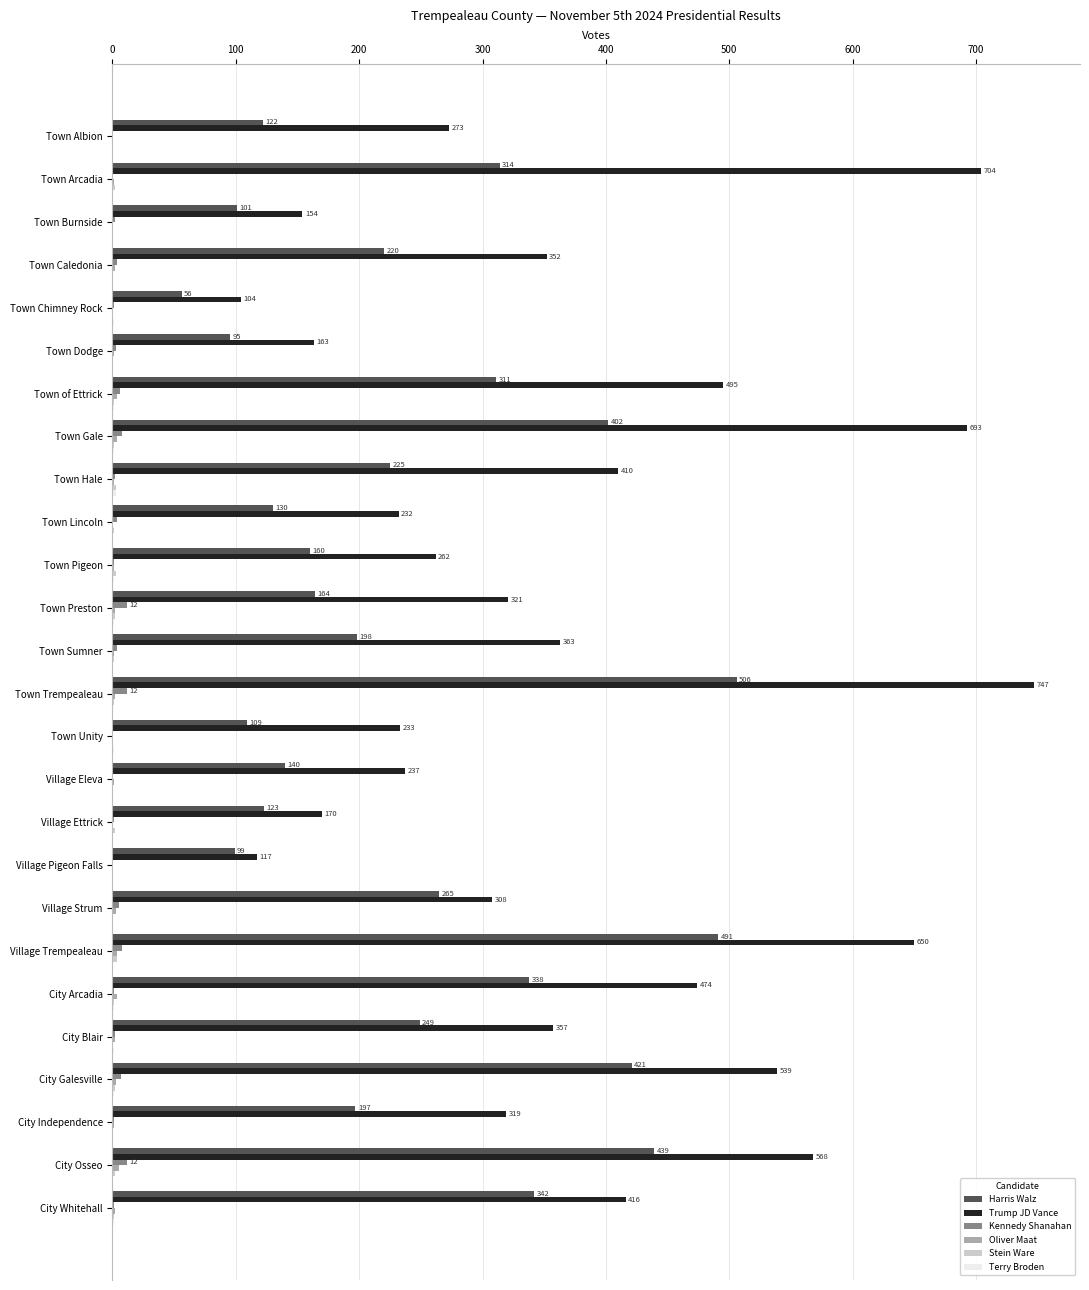

What is the sum of all Trump JD Vance values?

9661